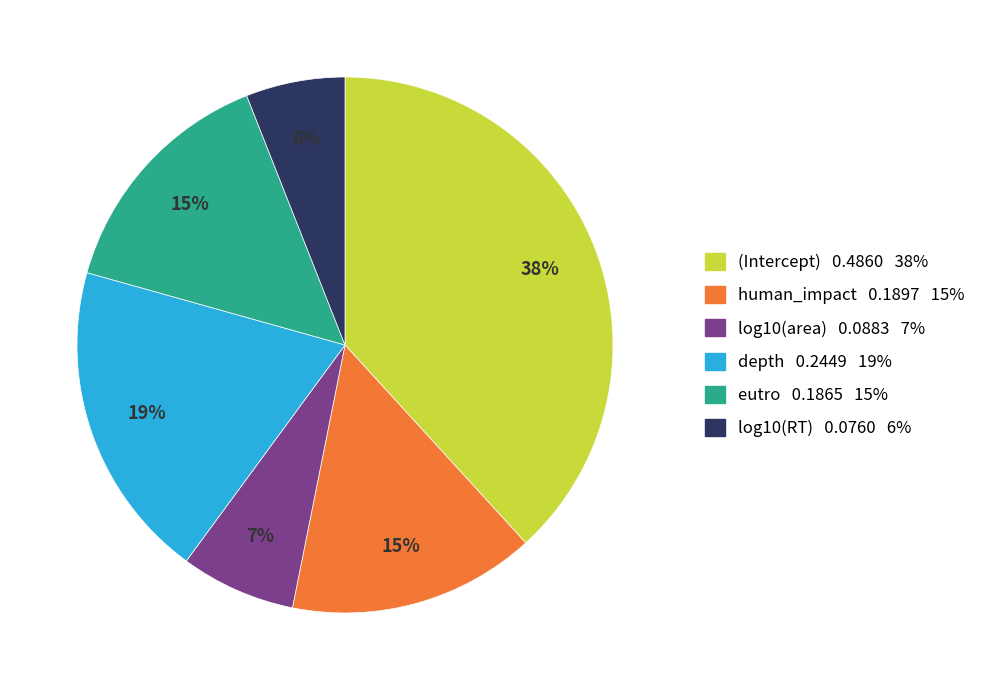

To the nearest percent, what is the difference between the largest and smallest slice percentages?

32%